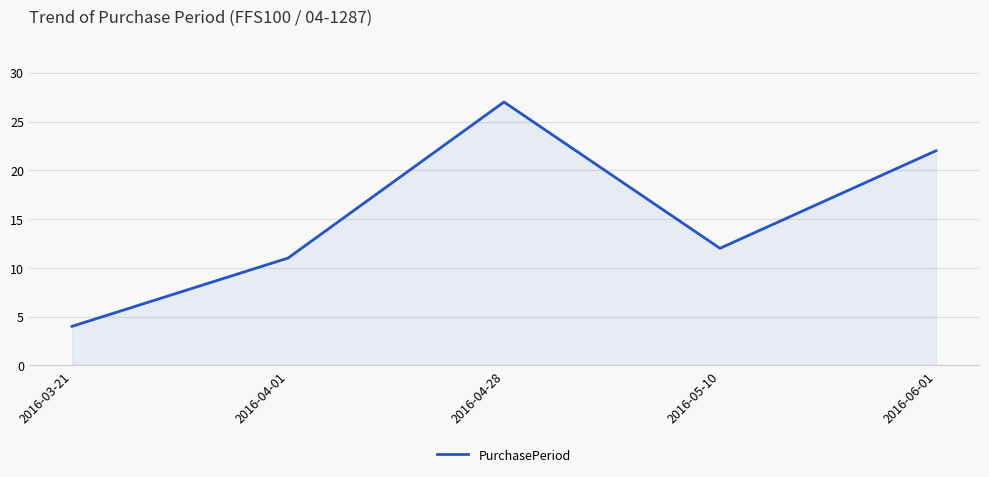

What is the ratio of the value at 2016-04-28 to the value at 2016-05-10?

2.2